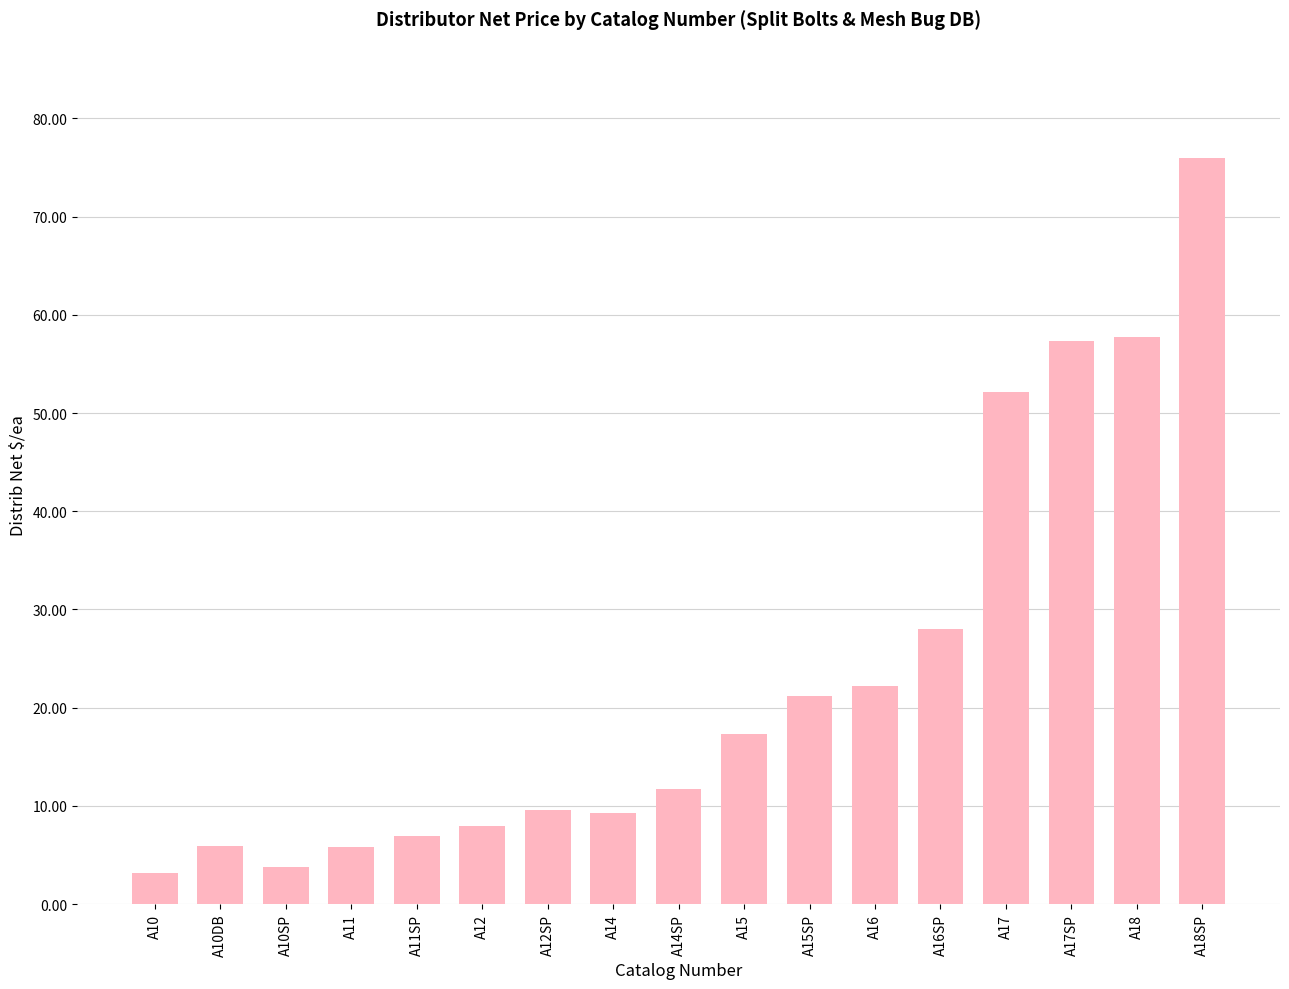

What position from the left is A11?

4